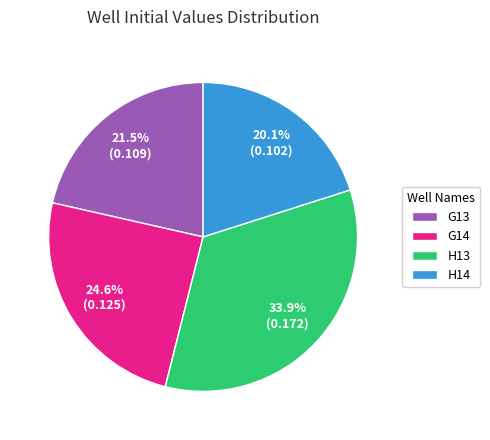

Which category has the smallest portion of the pie?

H14